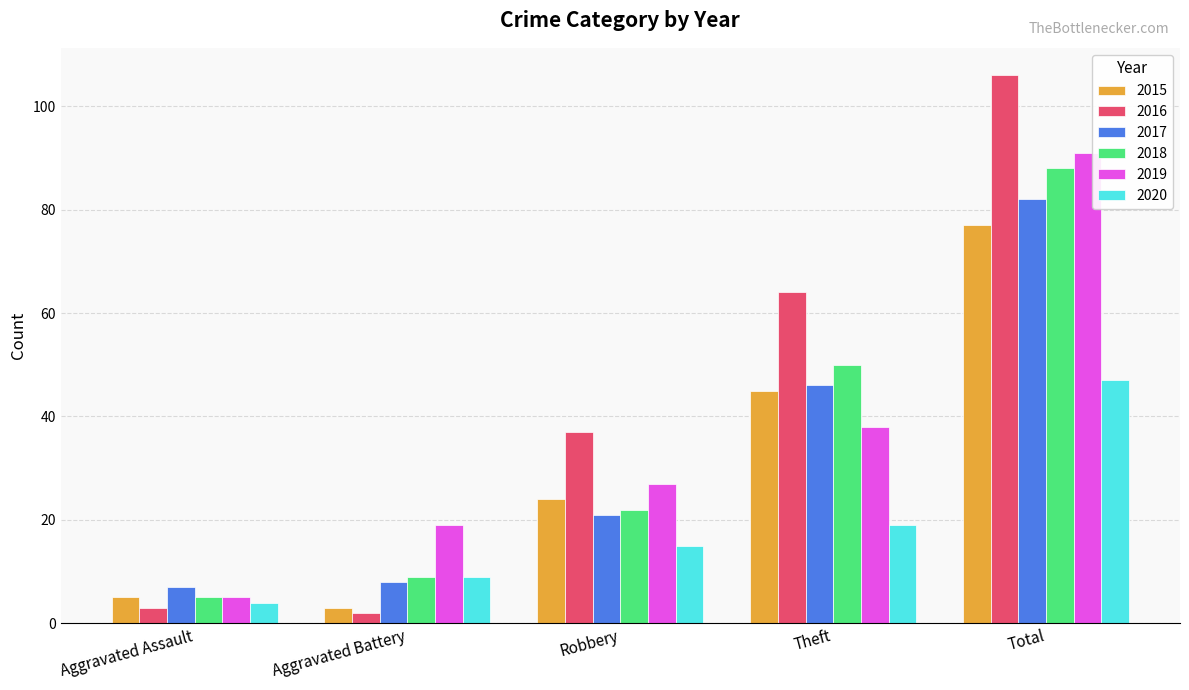

Rank the series at Robbery from highest to lowest value.

2016, 2019, 2015, 2018, 2017, 2020